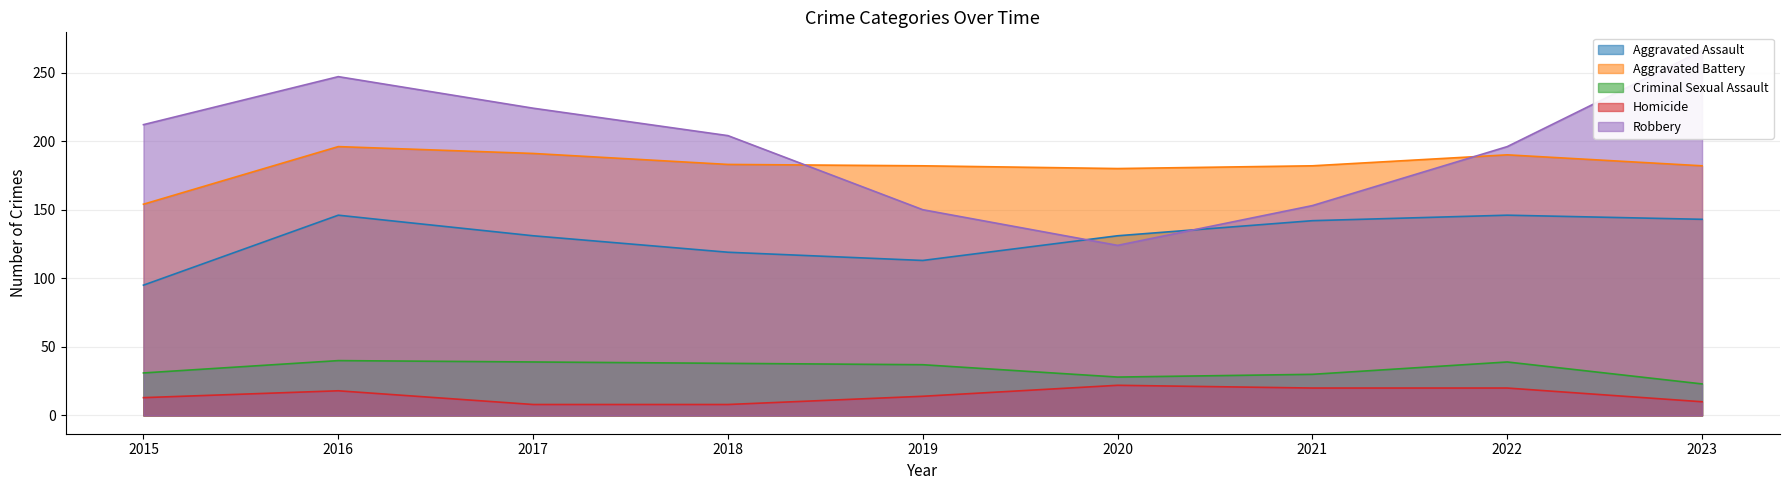

How many interior local valleys does the Aggravated Assault series have?

1